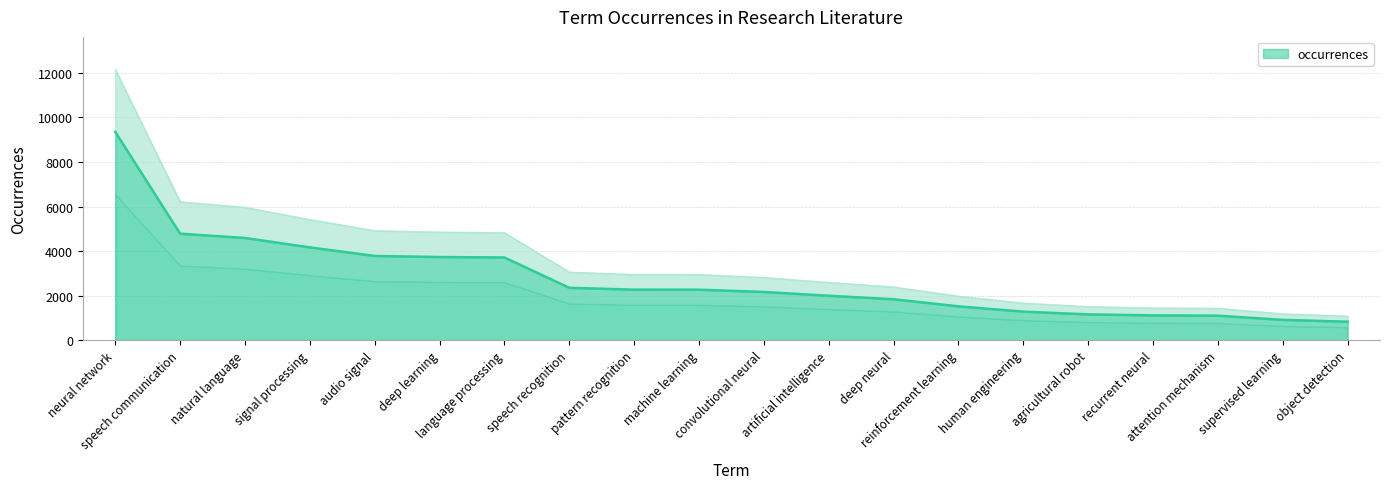

What is the greatest value displayed?

9353